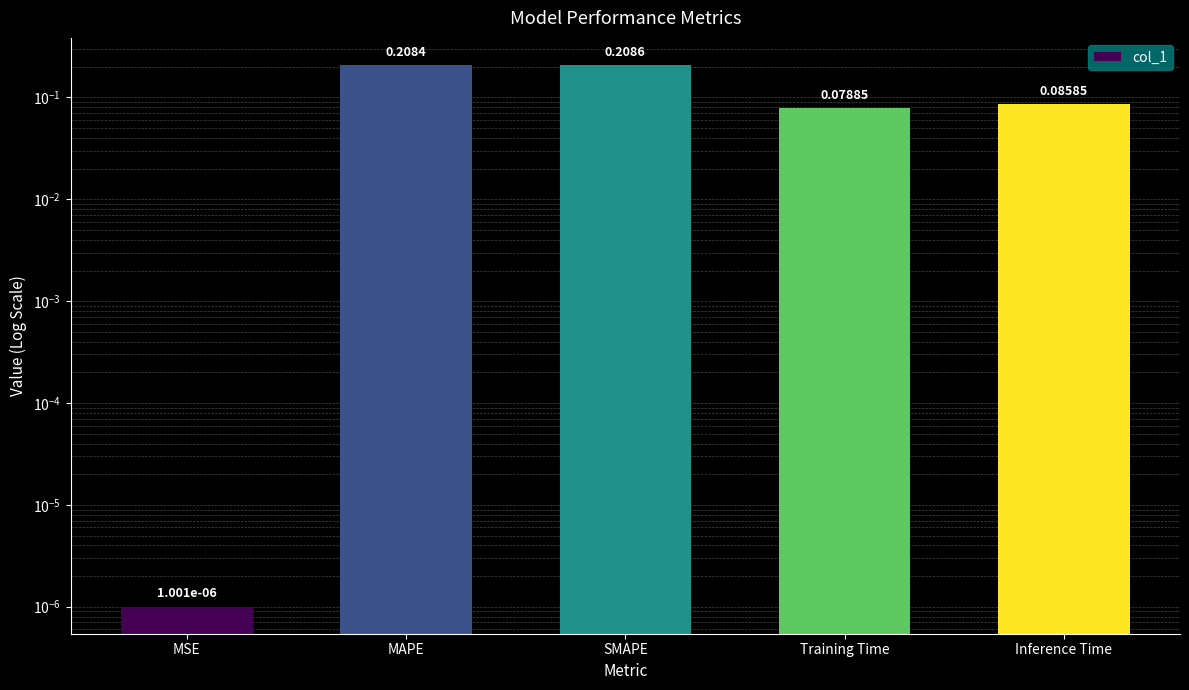

Rank the categories by value from highest to lowest.

SMAPE, MAPE, Inference Time, Training Time, MSE